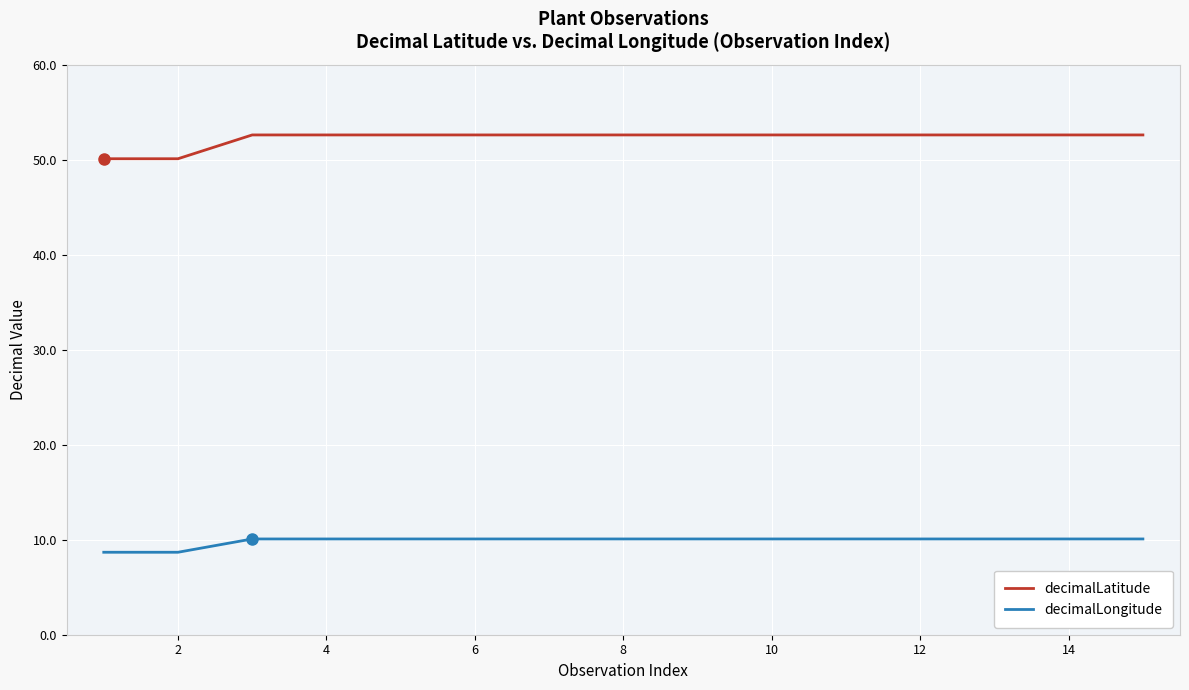

Which series has the largest total across all categories?

decimalLatitude